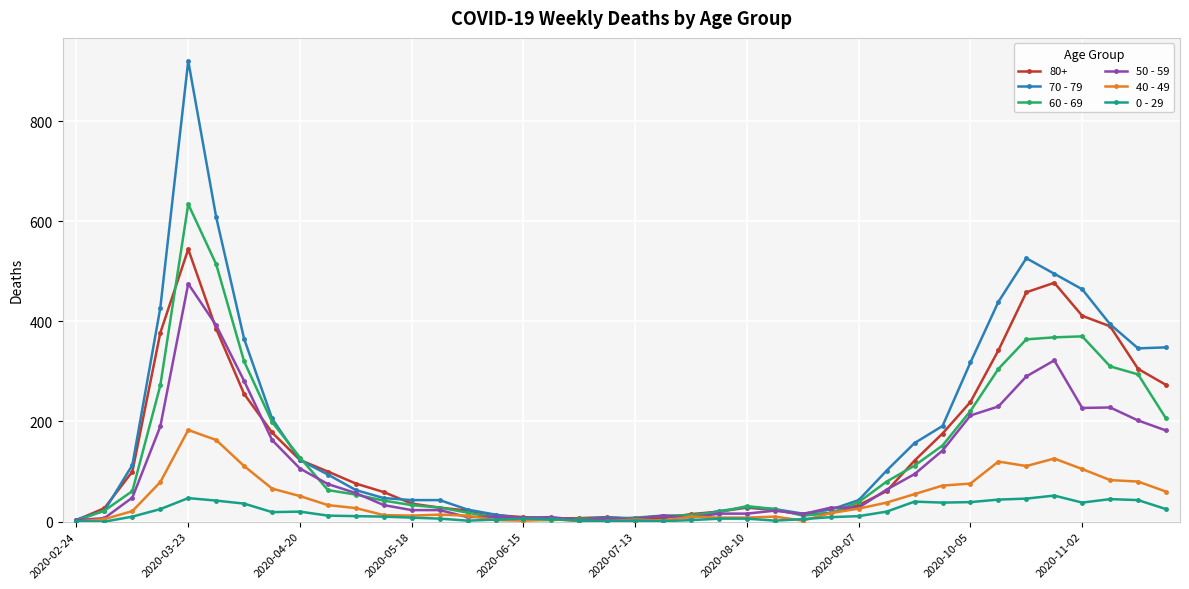

True or false: 50 - 59 has more than 0 interior local peaks.

True